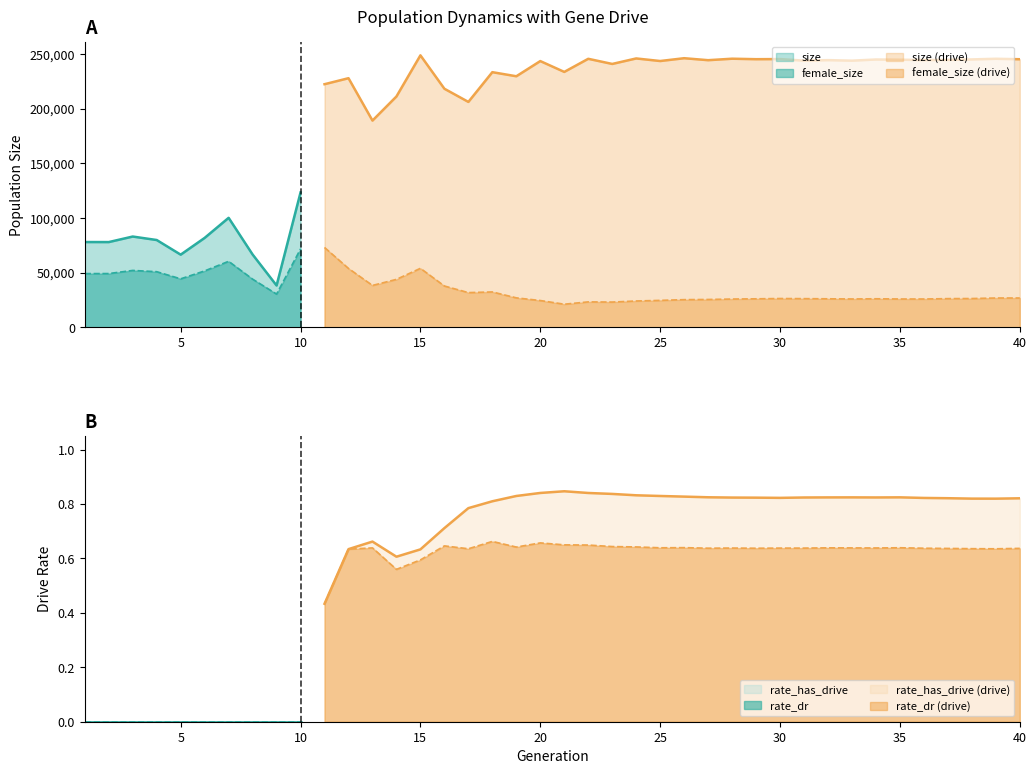

Where is the first local minimum for size?

2